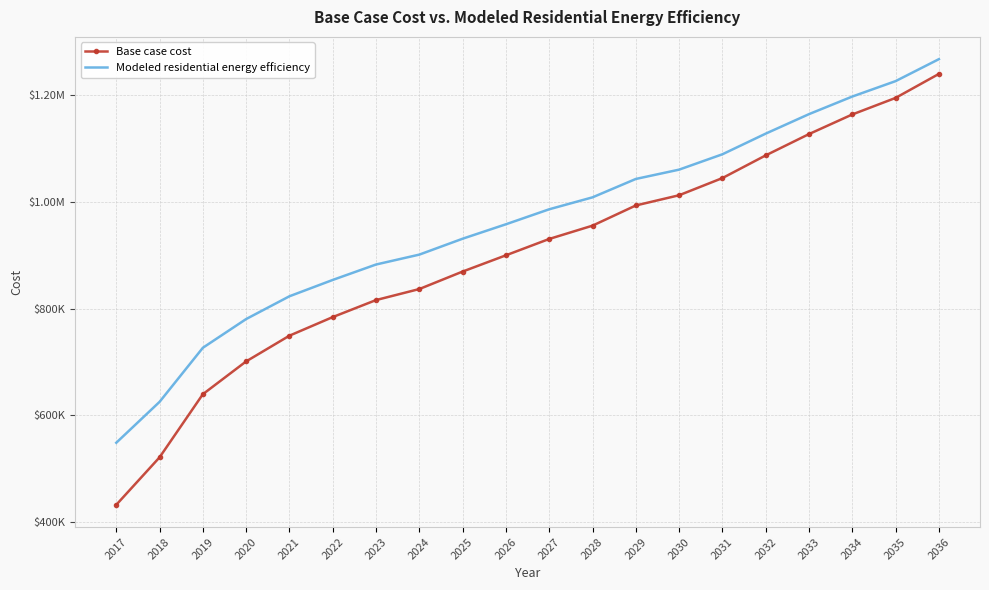

The value of Modeled residential energy efficiency at 2025 is 461623.9. True or false?

False